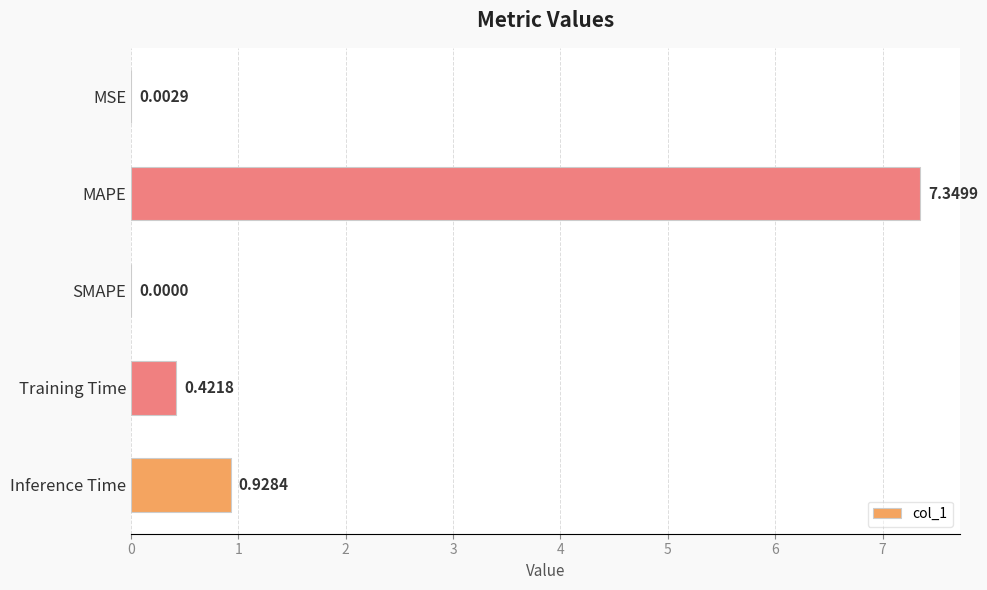

How many positive values are there?

4